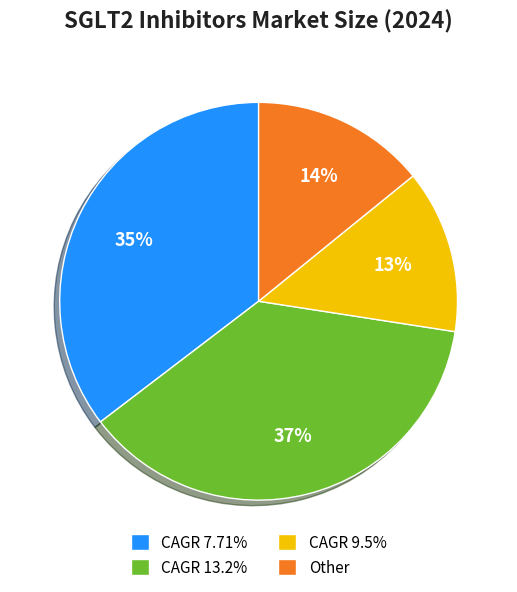

To the nearest percent, what portion does Other represent?

14%